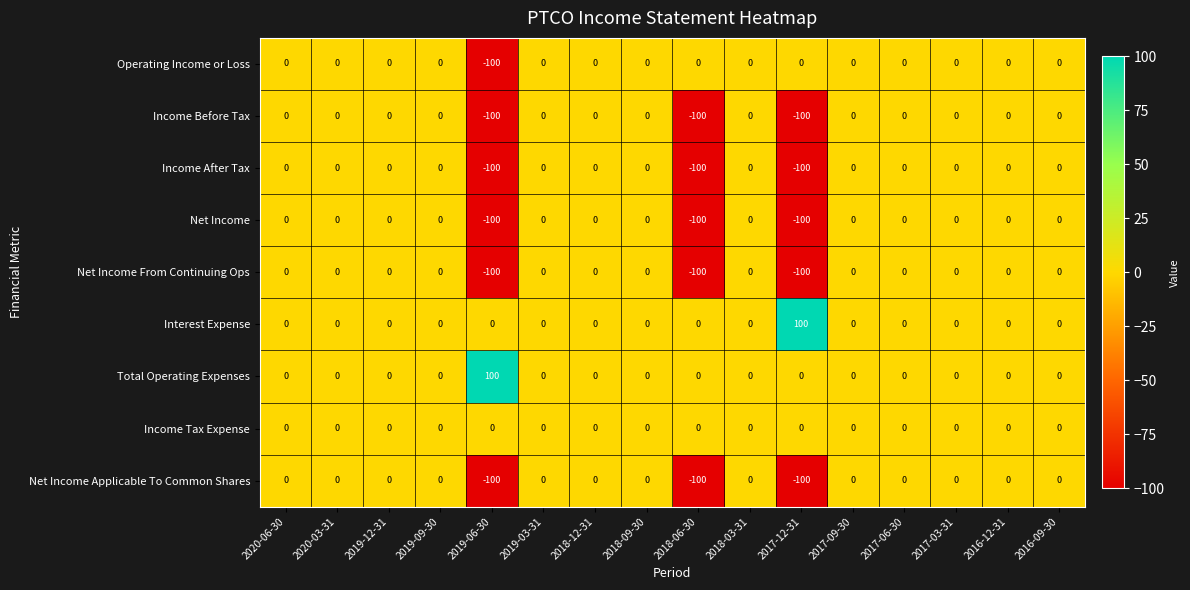

What is the difference between the maximum and minimum values in the Net Income Applicable To Common Shares series?

100